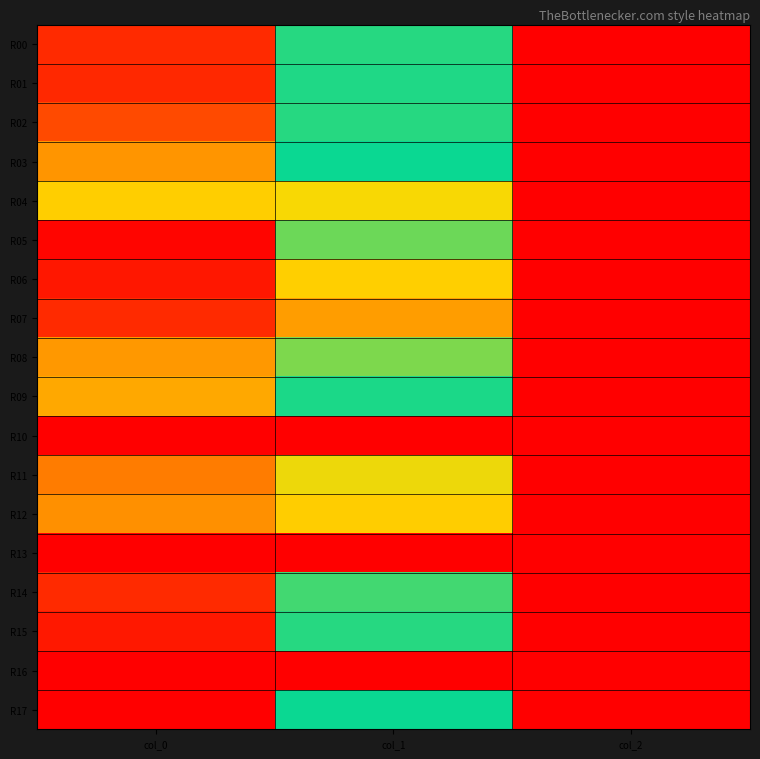

Reading left to right, transcribe all the data shown in this chart.

R00: col_0=1066.7	col_1=614.2	col_2=2.0
R01: col_0=1070.0	col_1=658.1	col_2=2.0
R02: col_0=1030.0	col_1=614.2	col_2=2.0
R03: col_0=936.7	col_1=631.1	col_2=2.0
R04: col_0=820.0	col_1=482.6	col_2=2.0
R05: col_0=1110.0	col_1=705.4	col_2=2.0
R06: col_0=1090.0	col_1=816.8	col_2=2.0
R07: col_0=1066.7	col_1=921.4	col_2=2.0
R08: col_0=930.0	col_1=715.5	col_2=2.0
R09: col_0=896.7	col_1=654.8	col_2=2.0
R10: col_0=0.0	col_1=0.0	col_2=0.0
R11: col_0=973.3	col_1=786.4	col_2=2.0
R12: col_0=946.7	col_1=820.1	col_2=2.0
R13: col_0=0.0	col_1=0.0	col_2=0.0
R14: col_0=1066.7	col_1=597.4	col_2=2.0
R15: col_0=1086.7	col_1=614.2	col_2=2.0
R16: col_0=0.0	col_1=0.0	col_2=0.0
R17: col_0=1116.7	col_1=631.1	col_2=2.0